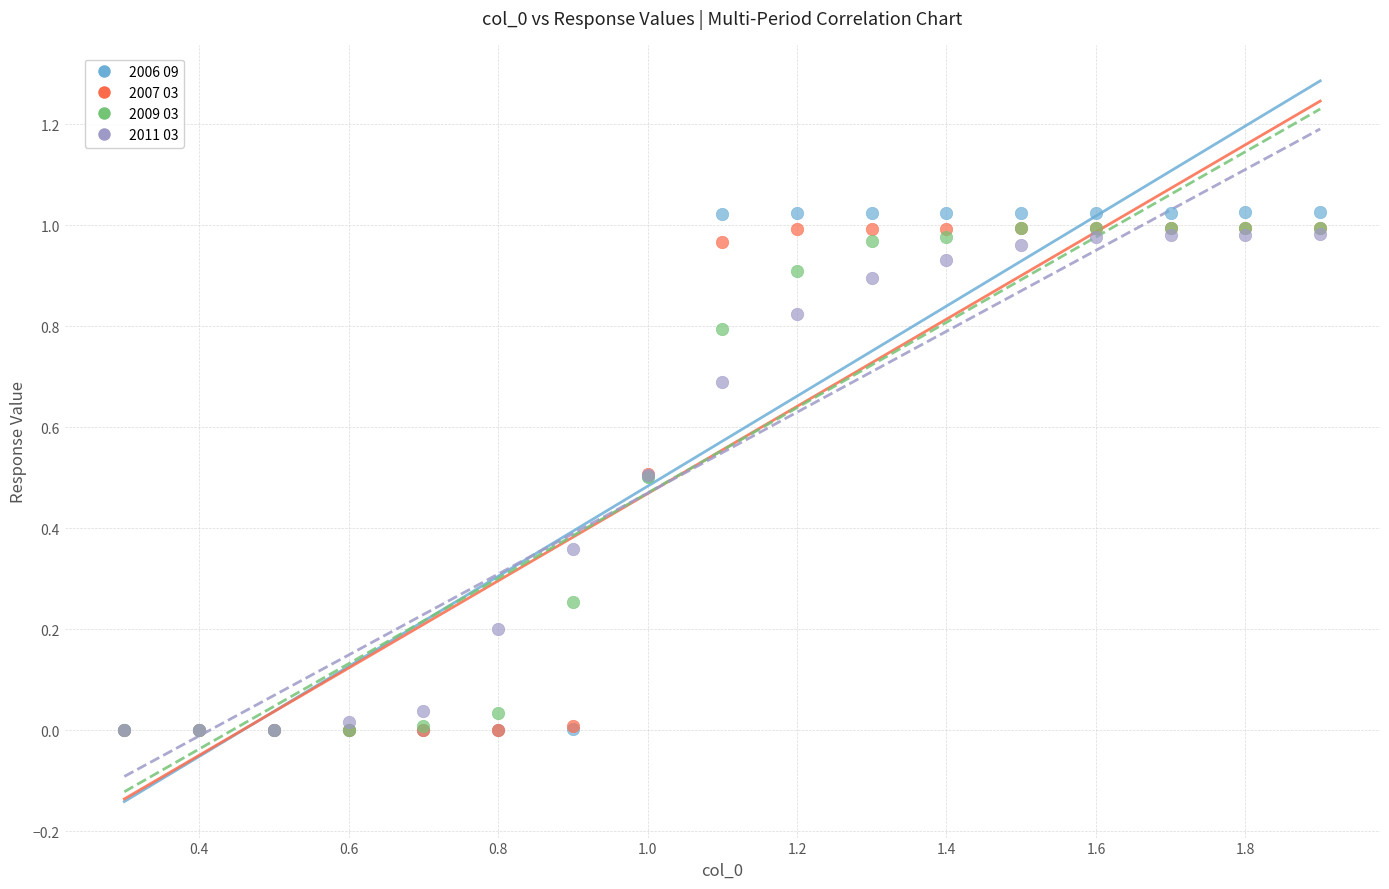

Which series has the widest spread of Y values?

2006 09